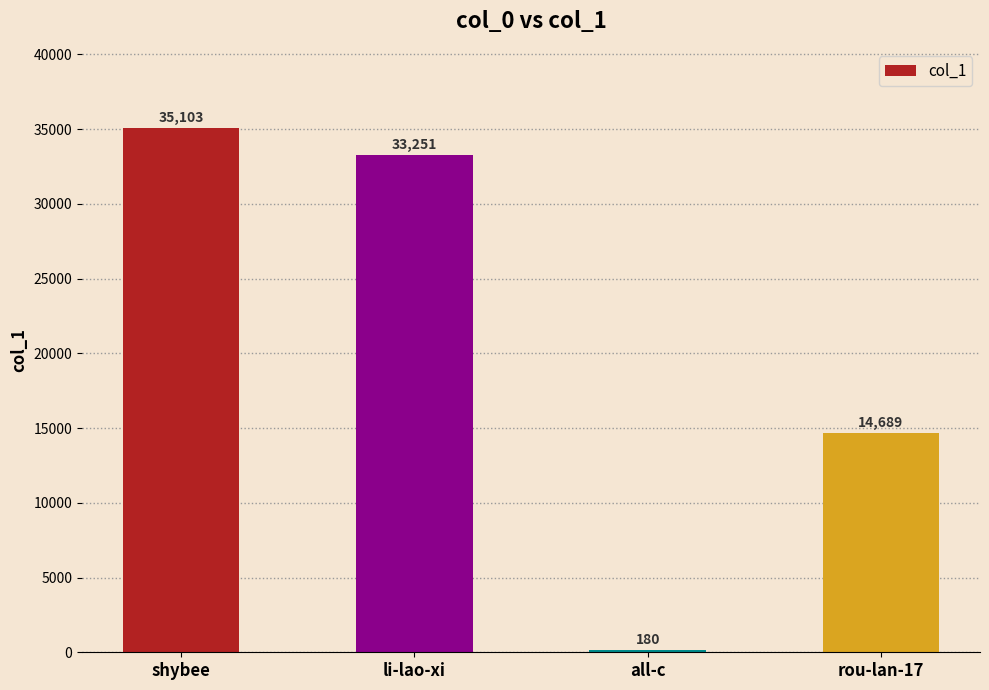

Reading left to right, what are all the values shown in this chart?

shybee=35103	li-lao-xi=33251	all-c=180	rou-lan-17=14689